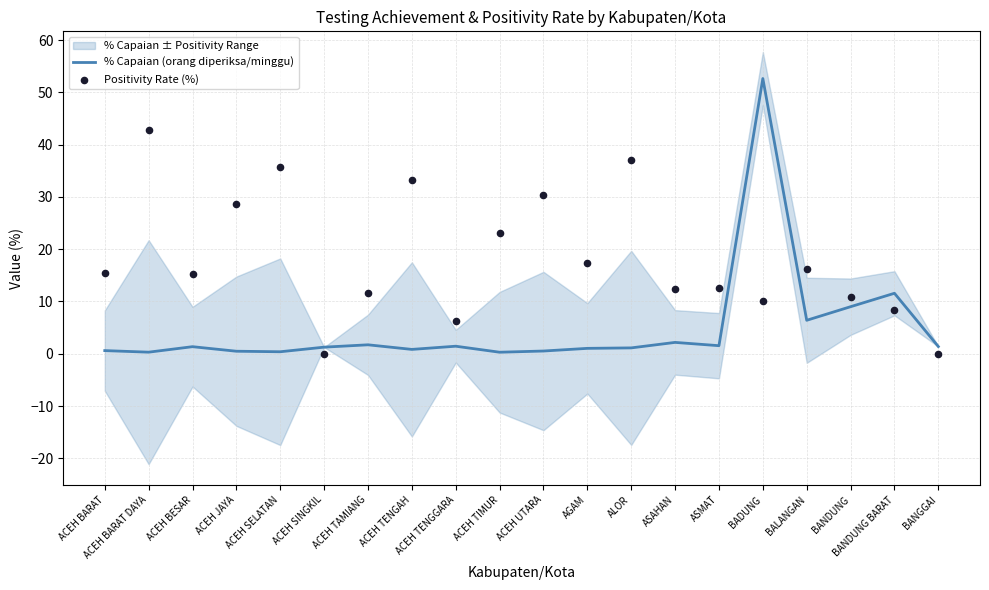

Which series has the largest total across all categories?

Positivity Rate (%)